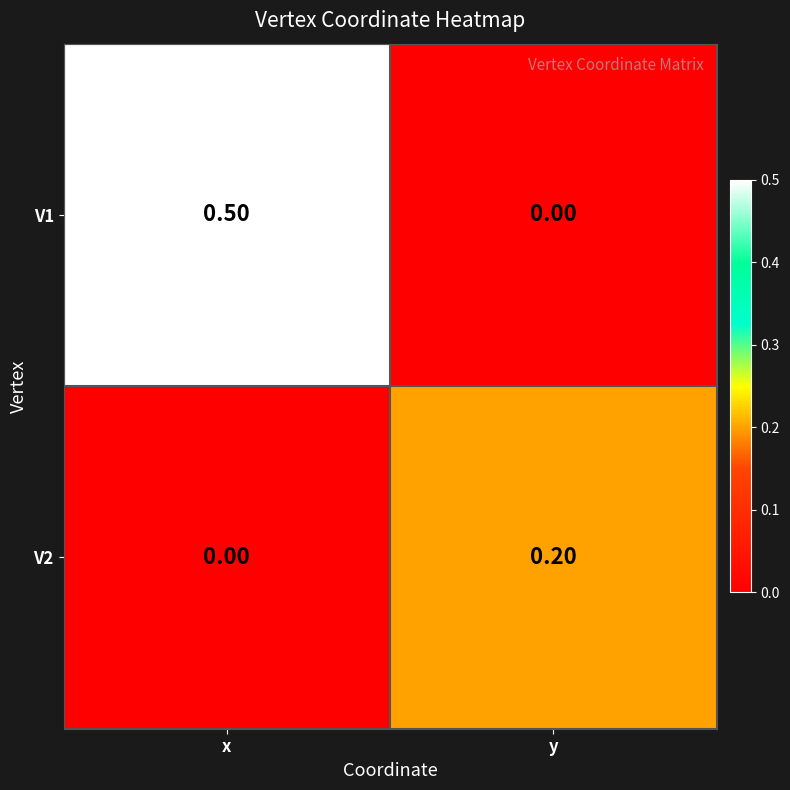

Count the number of categories in the chart.

2